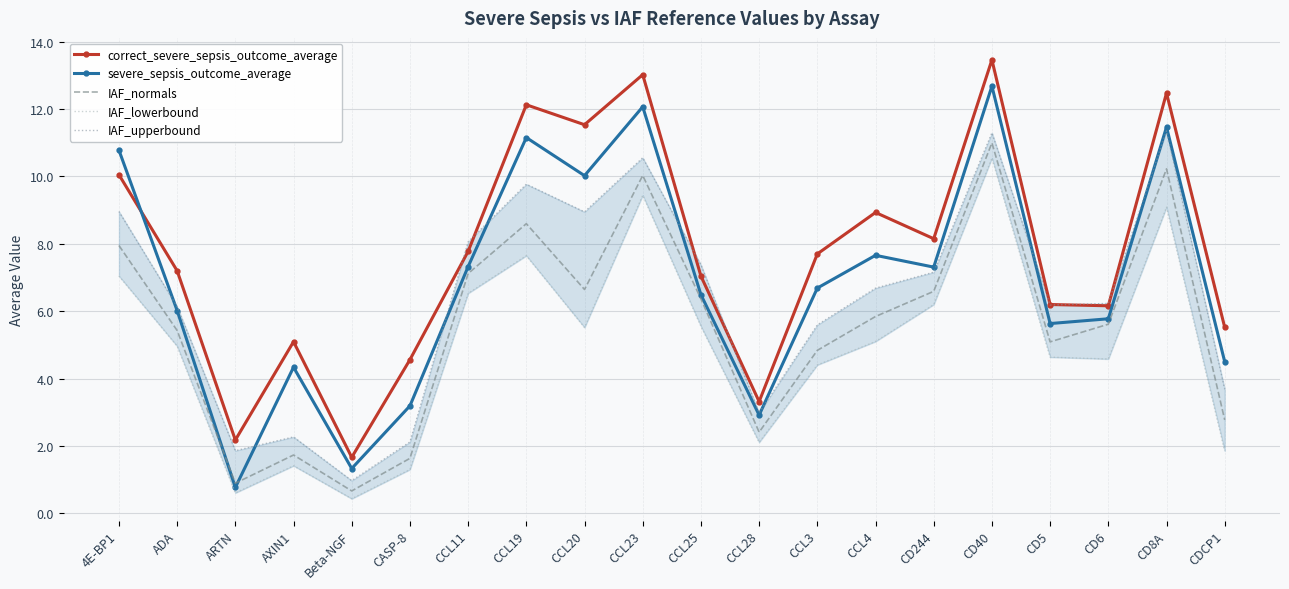

At which label does correct_severe_sepsis_outcome_average reach its minimum?

Beta-NGF